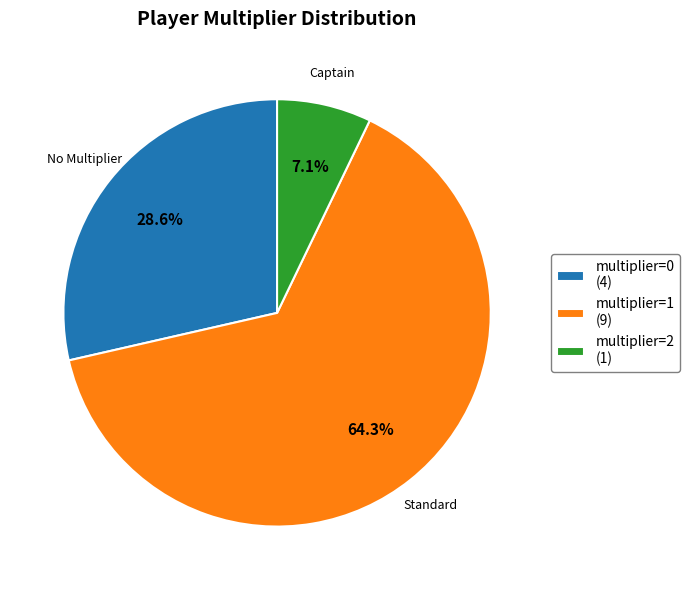

Is there any slice that represents more than half of the pie?

Yes